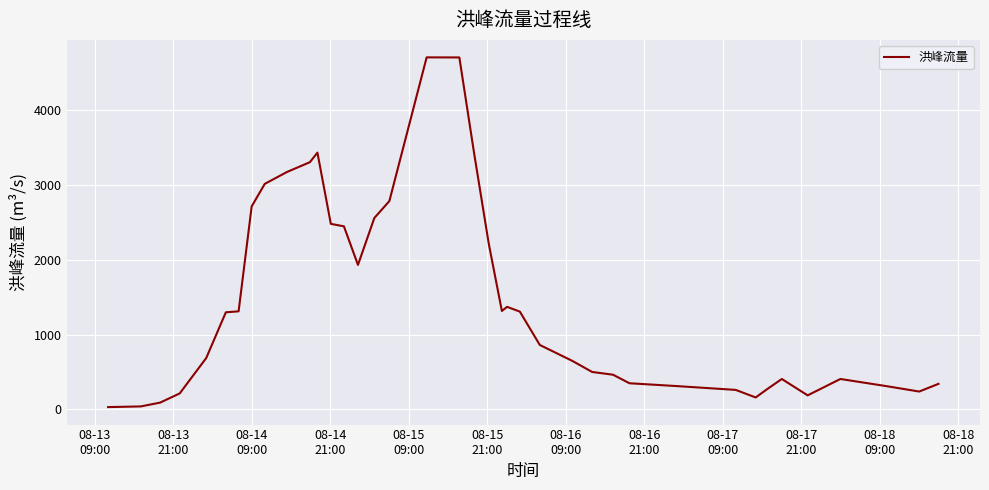

What is the smallest value displayed?

30